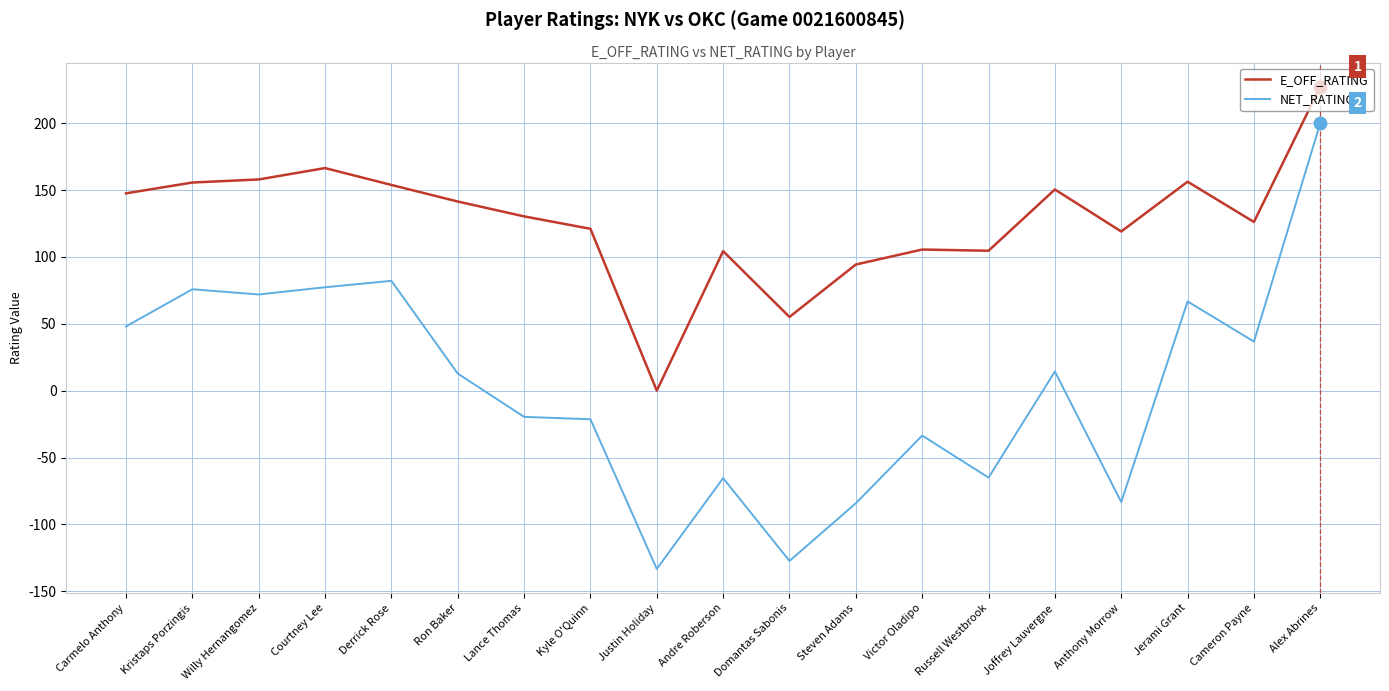

How many lines are shown in the chart?

2